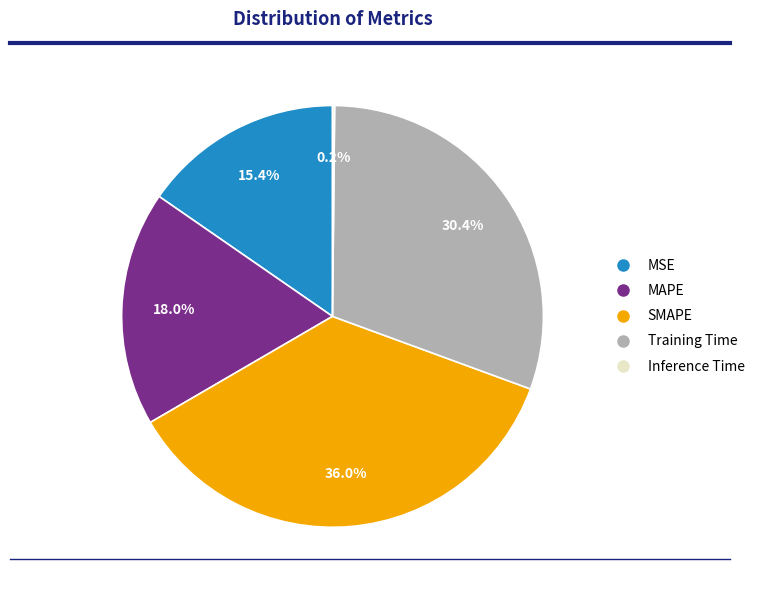

What portion of the pie excludes MSE?

84.6%